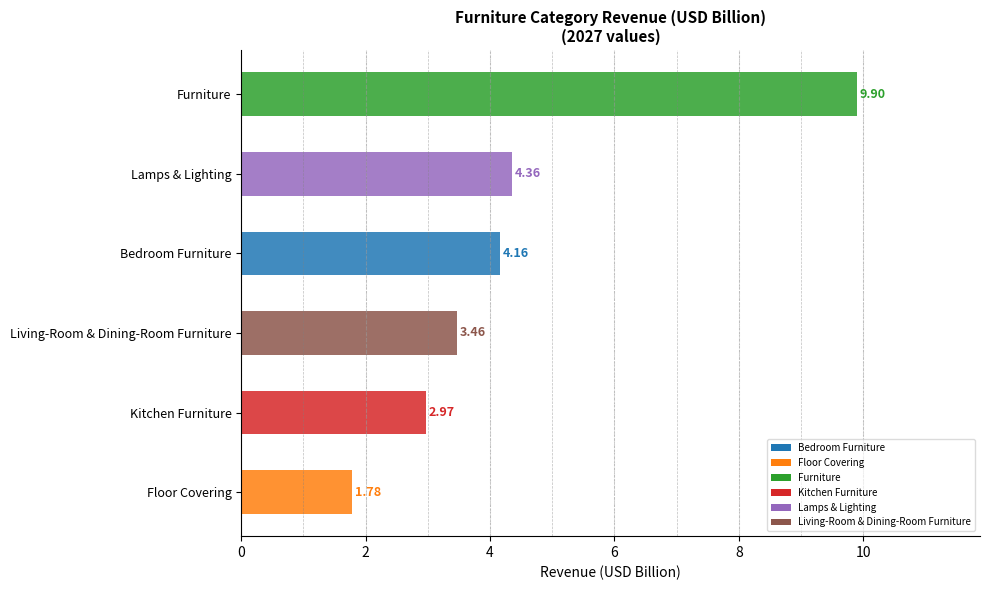

Which label corresponds to the largest value in the chart?

Furniture